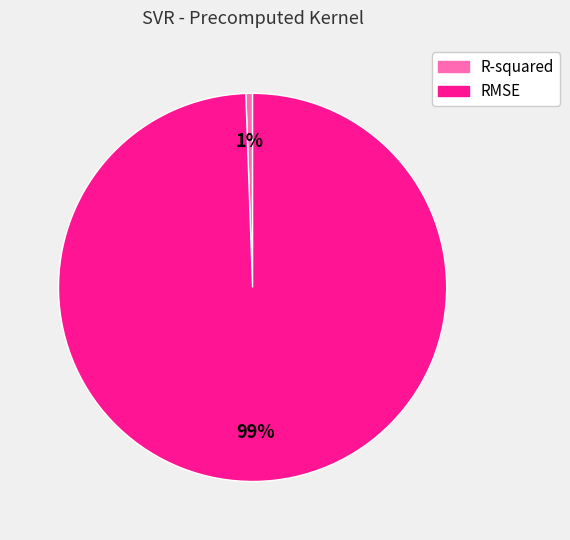

To the nearest percent, what is the combined percentage of RMSE and R-squared?

100%